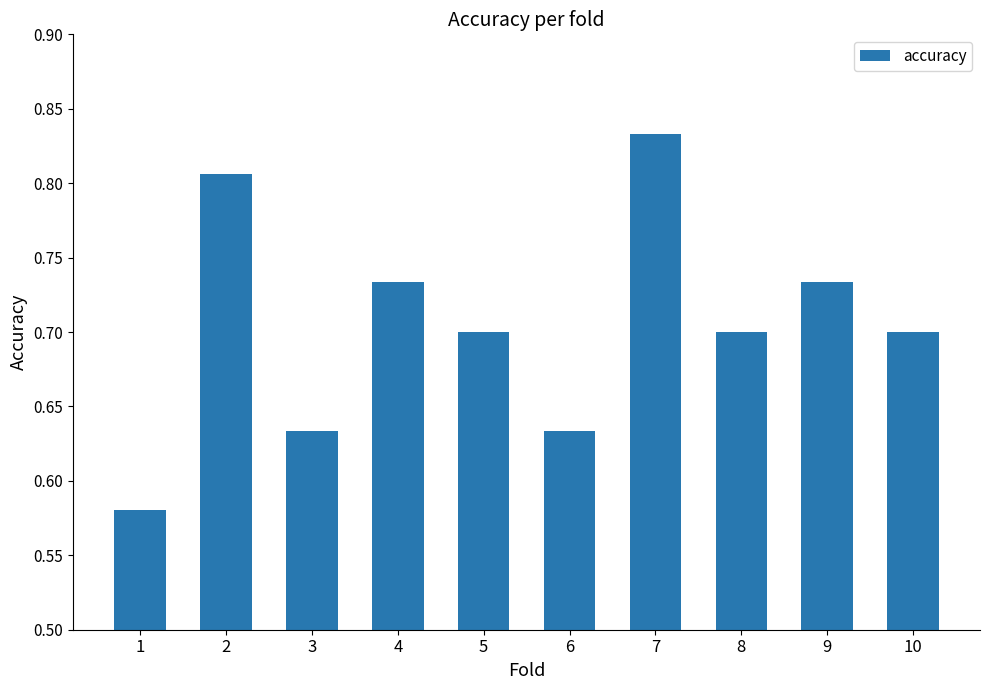

Which label corresponds to the largest value in the chart?

7